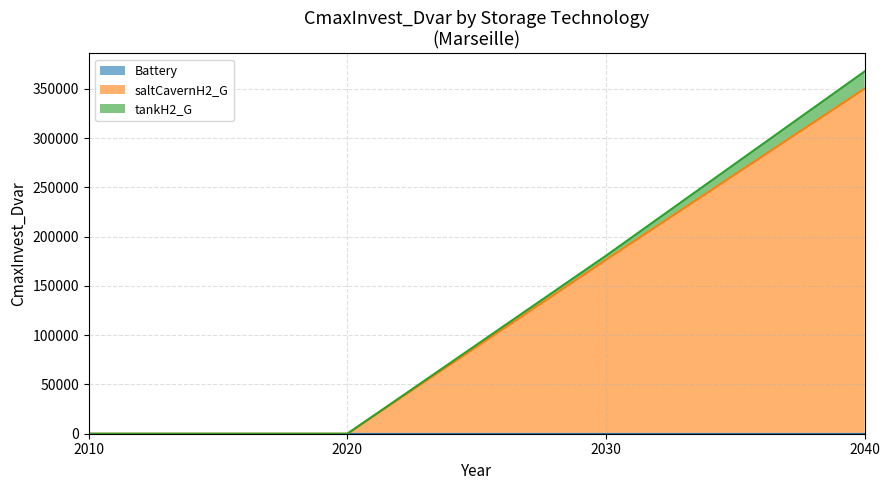

Rank the series by their maximum value, from highest to lowest.

saltCavernH2_G, tankH2_G, Battery